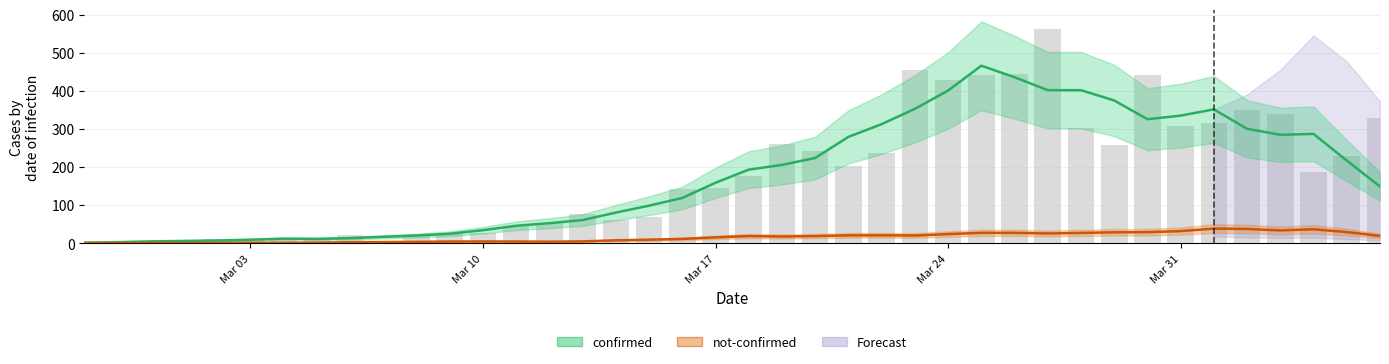

What position from the right is 2020-03-21?

17